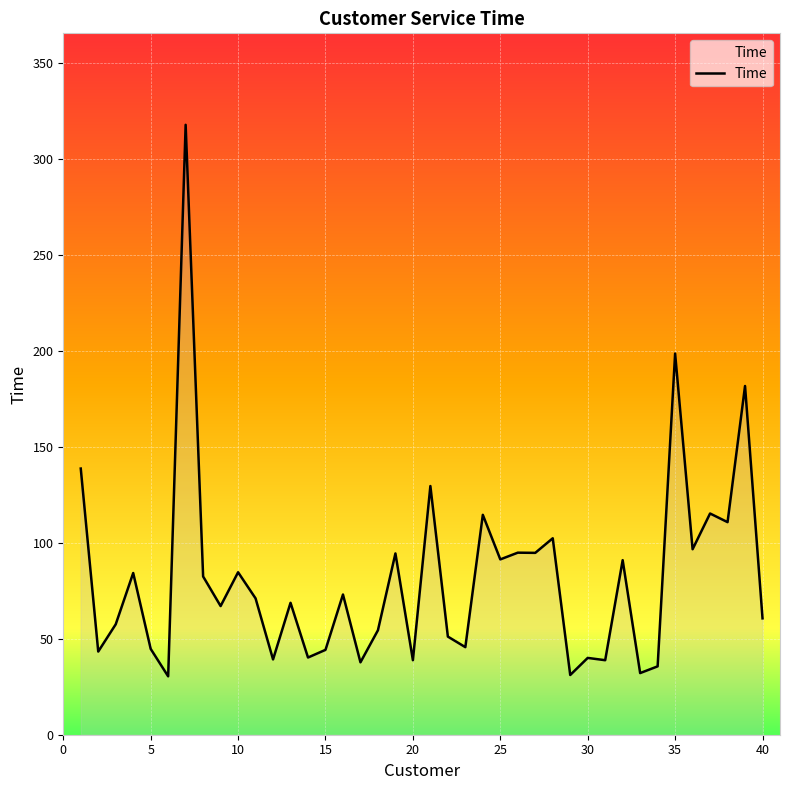

What is the maximum value shown in the chart?

317.6